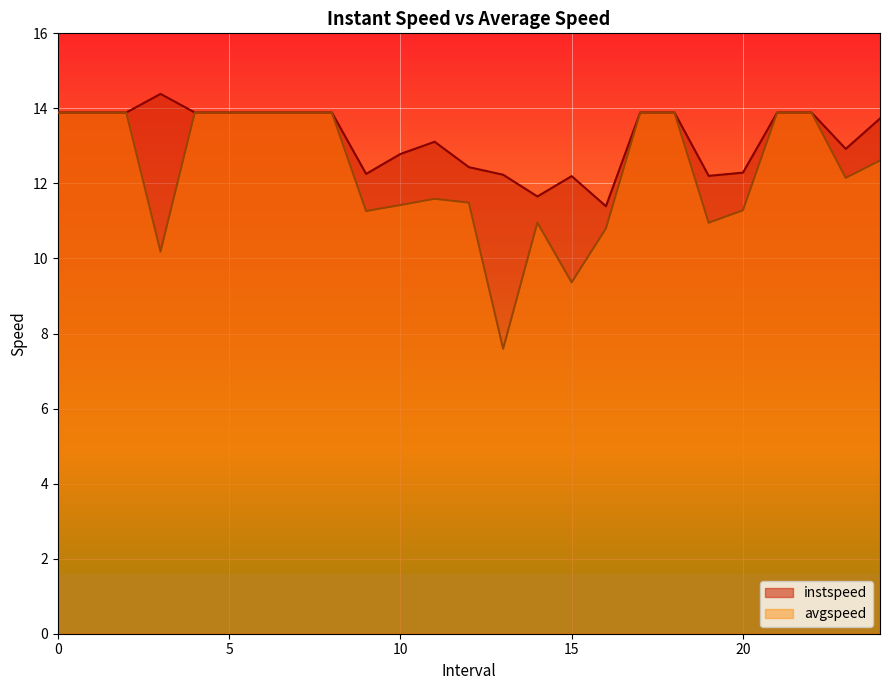

What is the difference between the second highest and minimum values in the instspeed series?

2.5